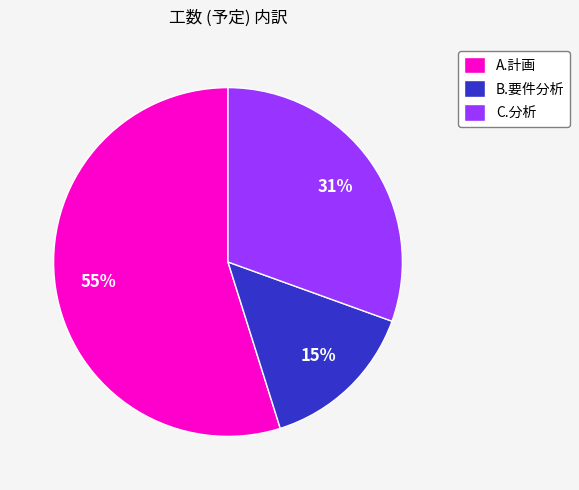

How many segments does this pie chart have?

3